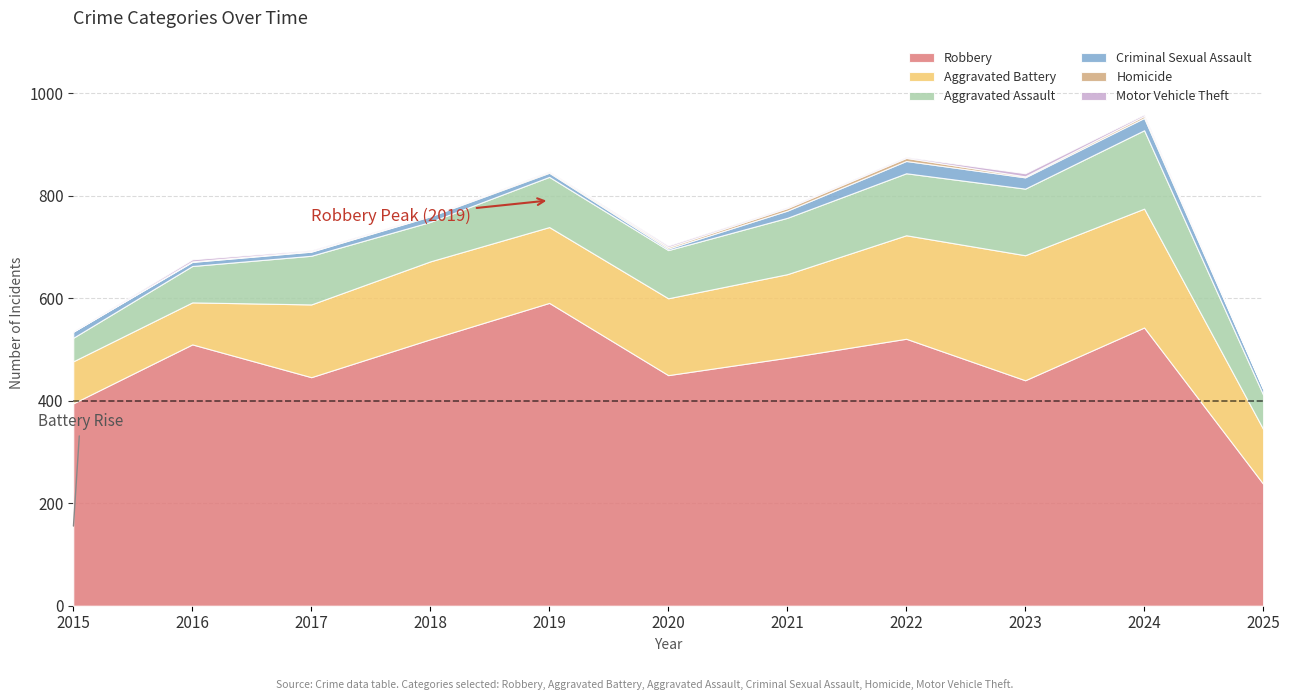

What is the value of the Aggravated Assault point at the 10th from the left?

153